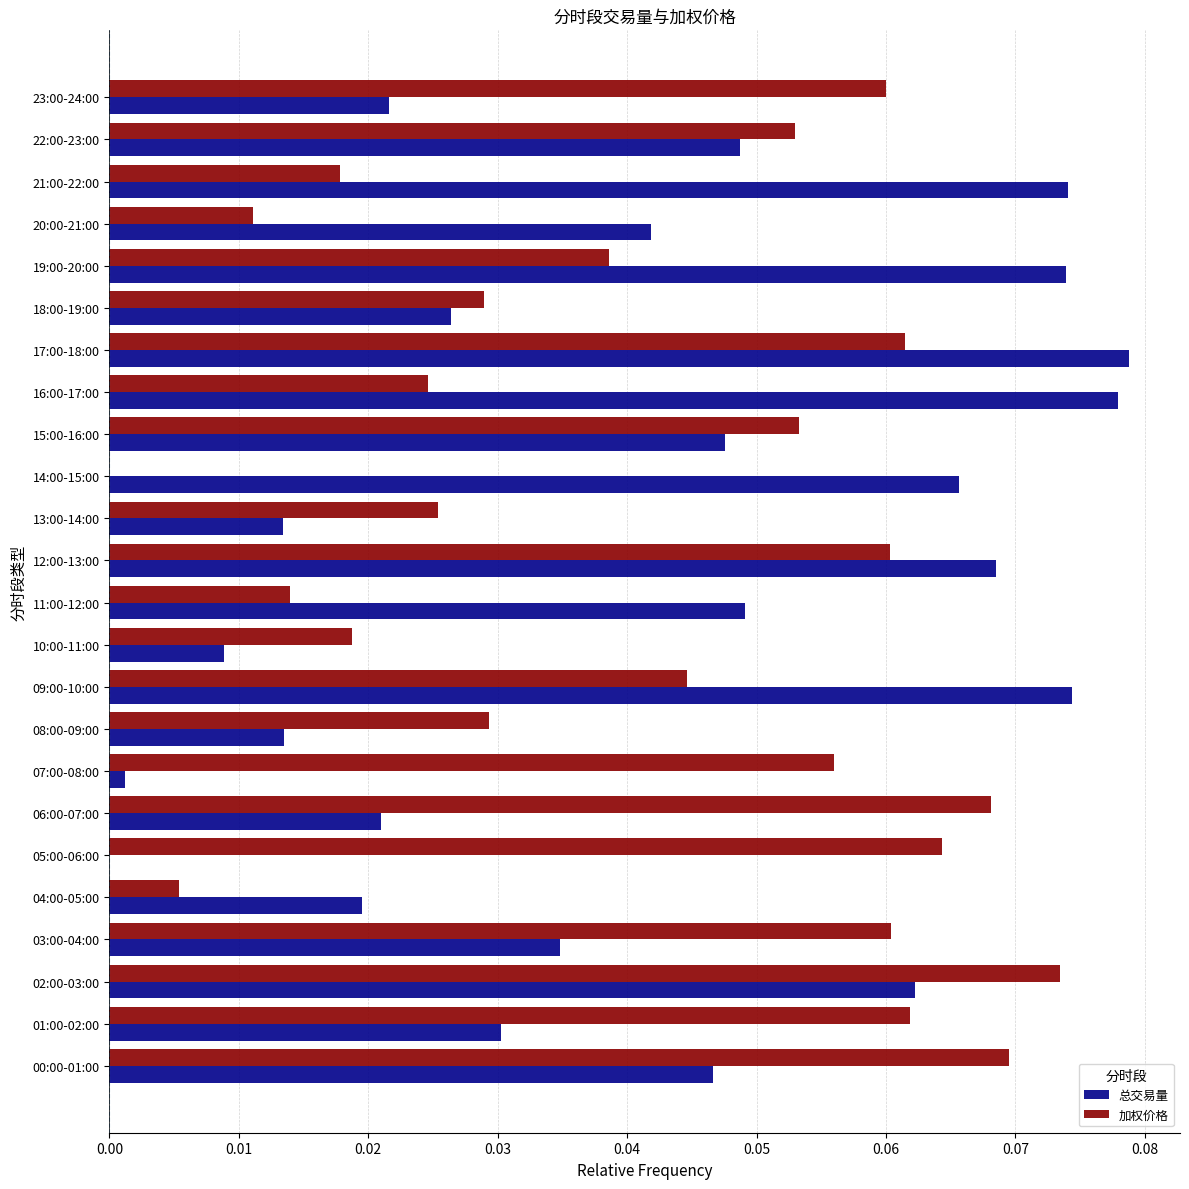

Is it true that 总交易量 equals 0.1 at 11:00-12:00?

False